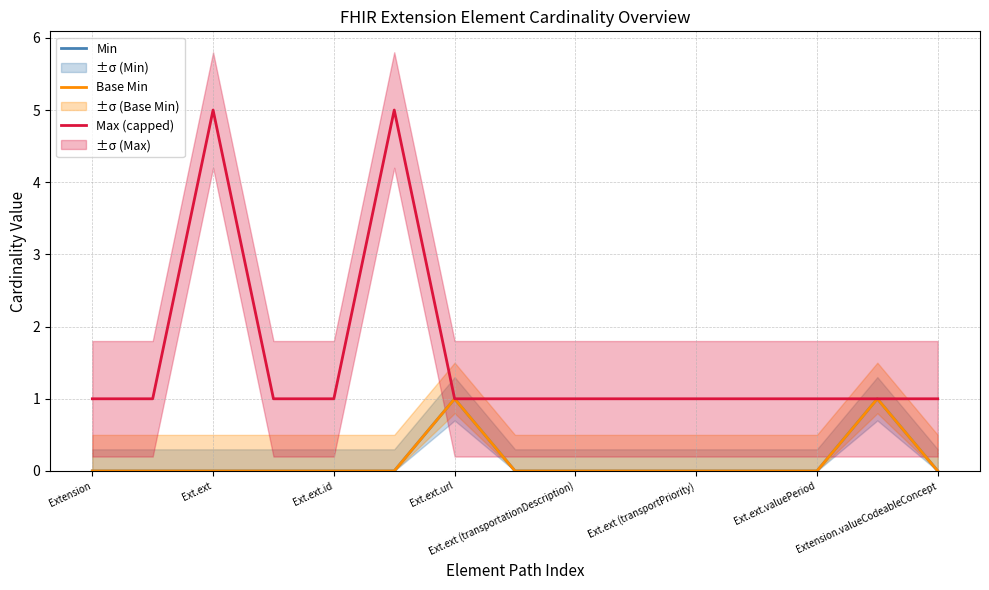

Does the chart have visible grid lines?

Yes